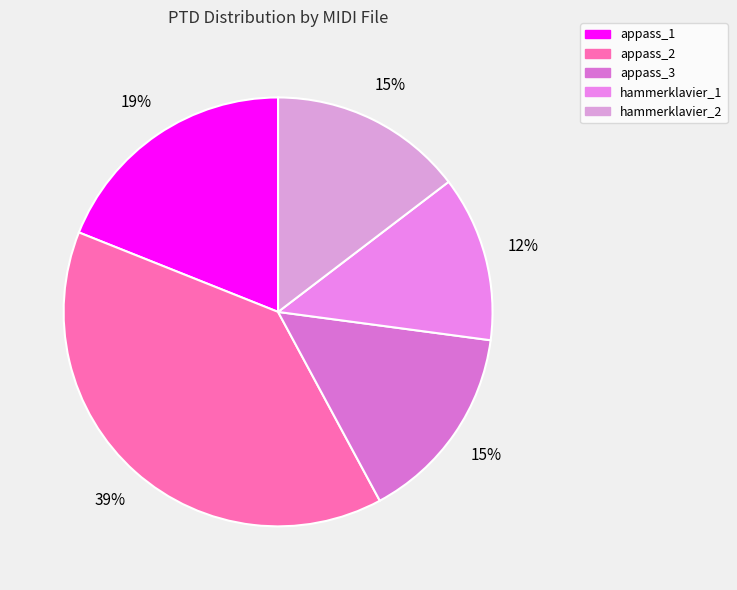

How many segments does this pie chart have?

5